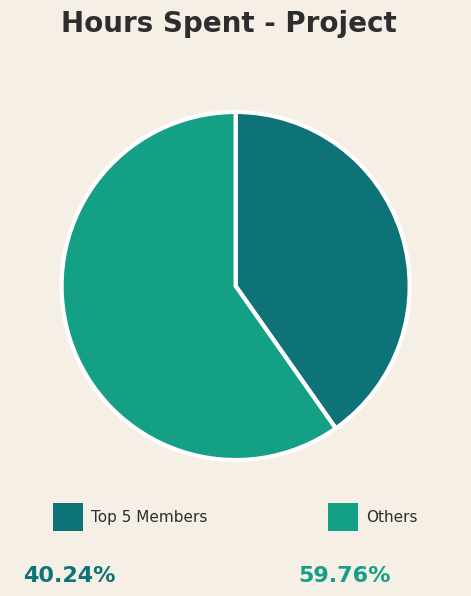

Does any single category account for the majority?

Yes